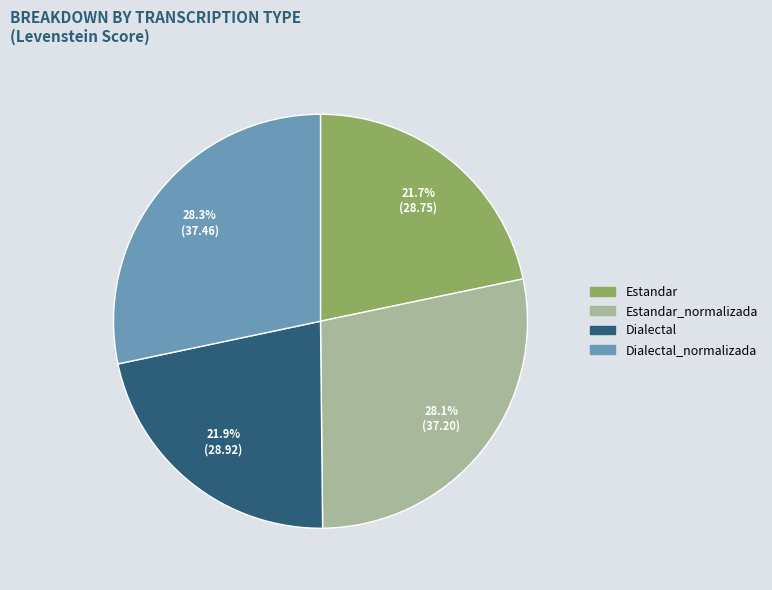

To the nearest percent, what is the difference between the largest and smallest slice percentages?

7%